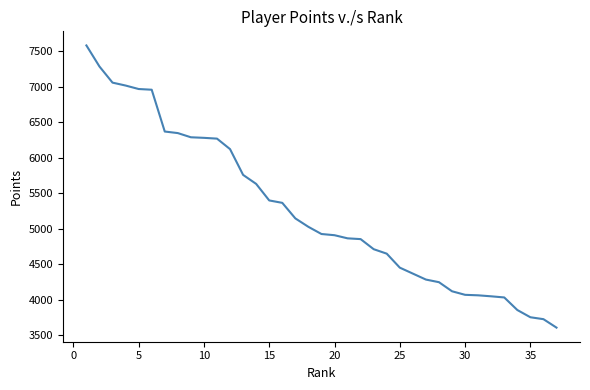

What is the difference between the maximum and minimum values?

3976